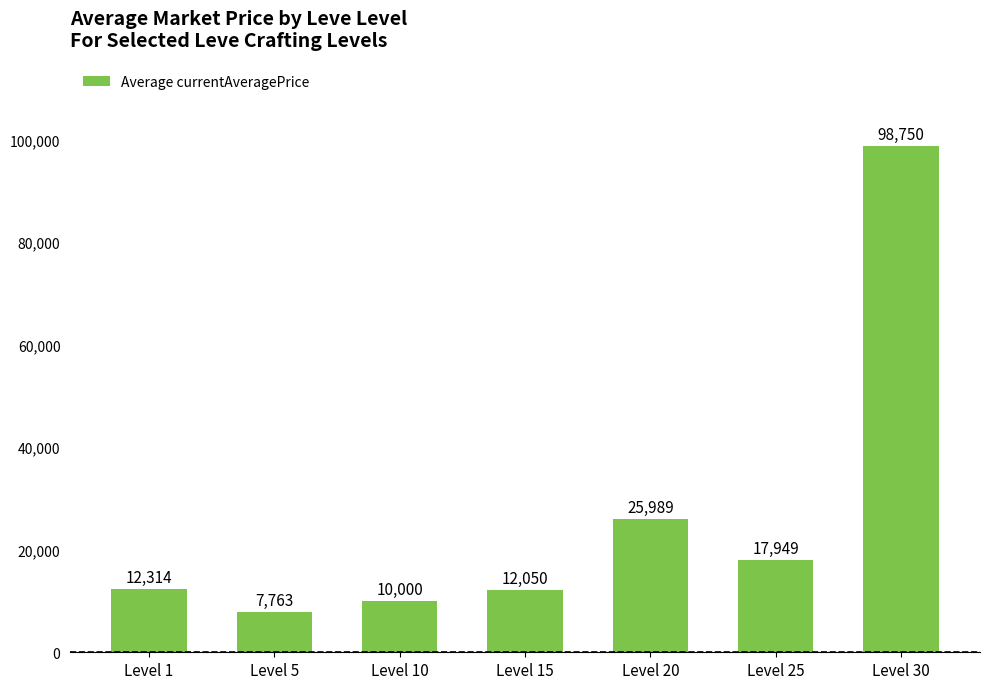

At which category does the chart reach its minimum across all series?

Level 5